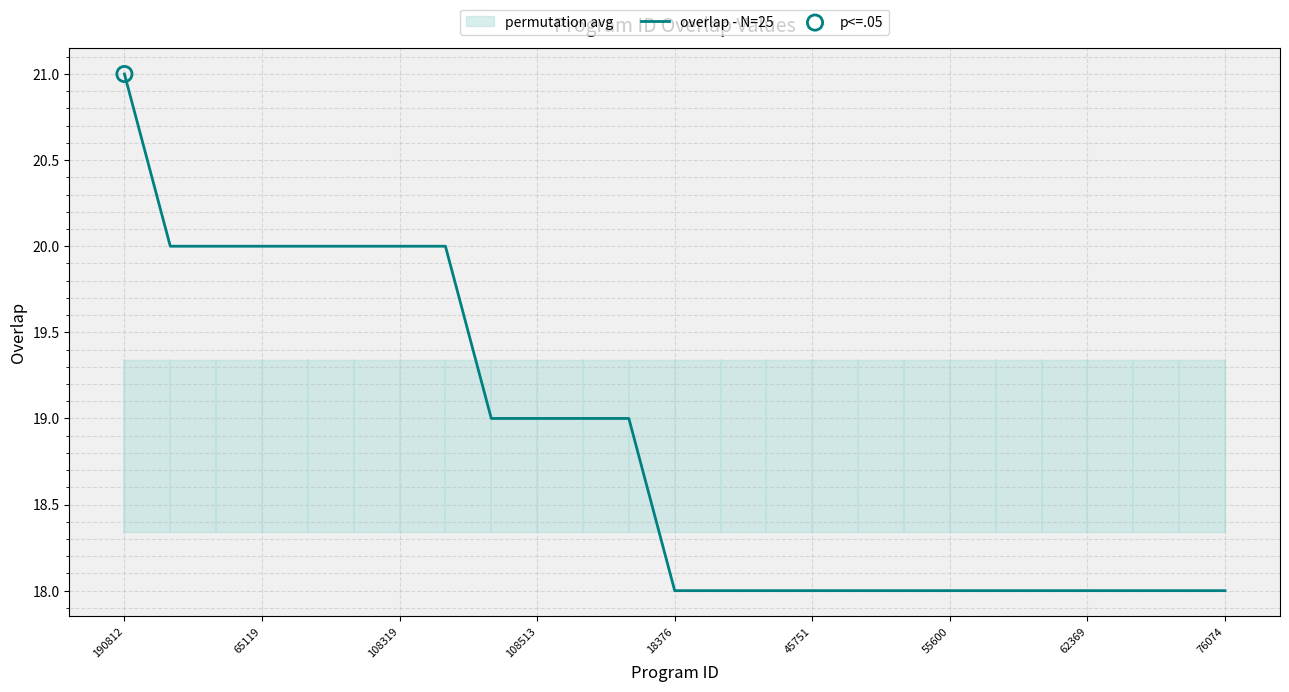

Is it true that overlap - N=25 equals 20 at 65119?

True